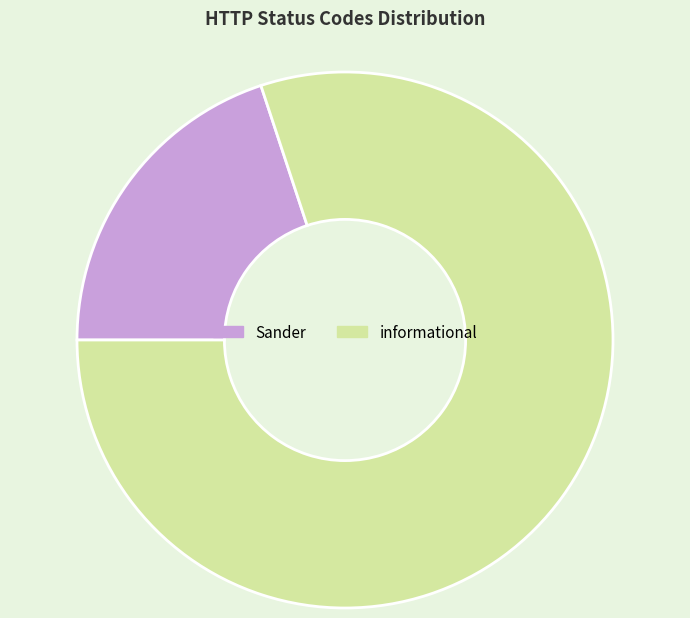

Which has a higher value, Sander or informational?

informational